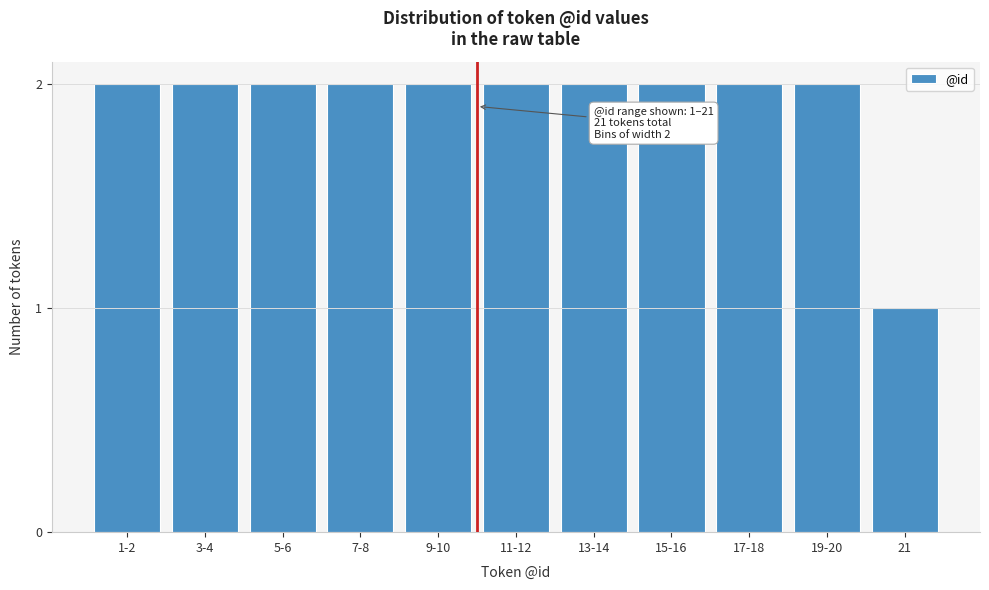

Reading right to left, list all the values displayed in this chart.

1	2	2	2	2	2	2	2	2	2	2